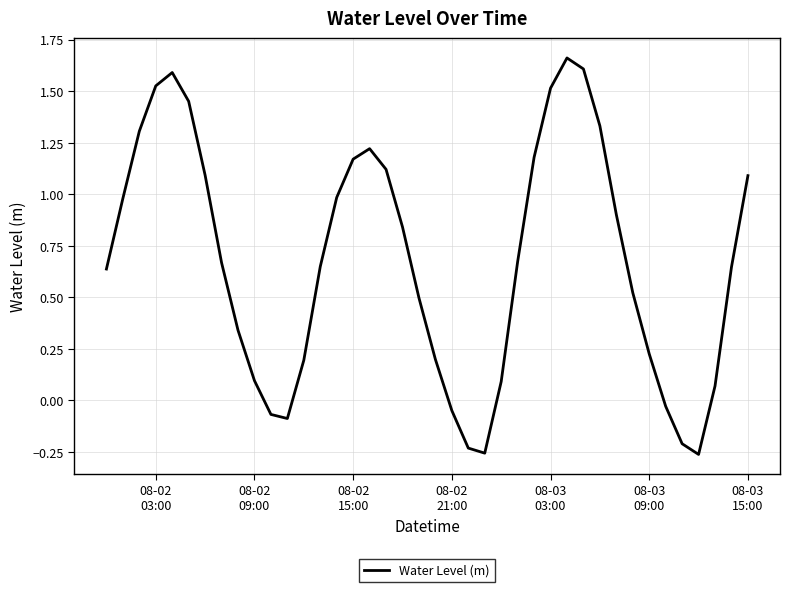

What is the difference between the maximum and minimum values?

1.9